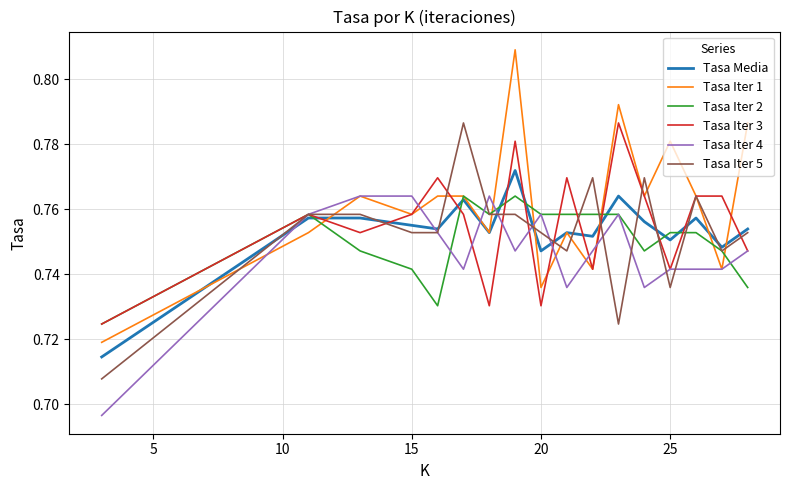

Which series has the largest total across all categories?

Tasa Iter 1